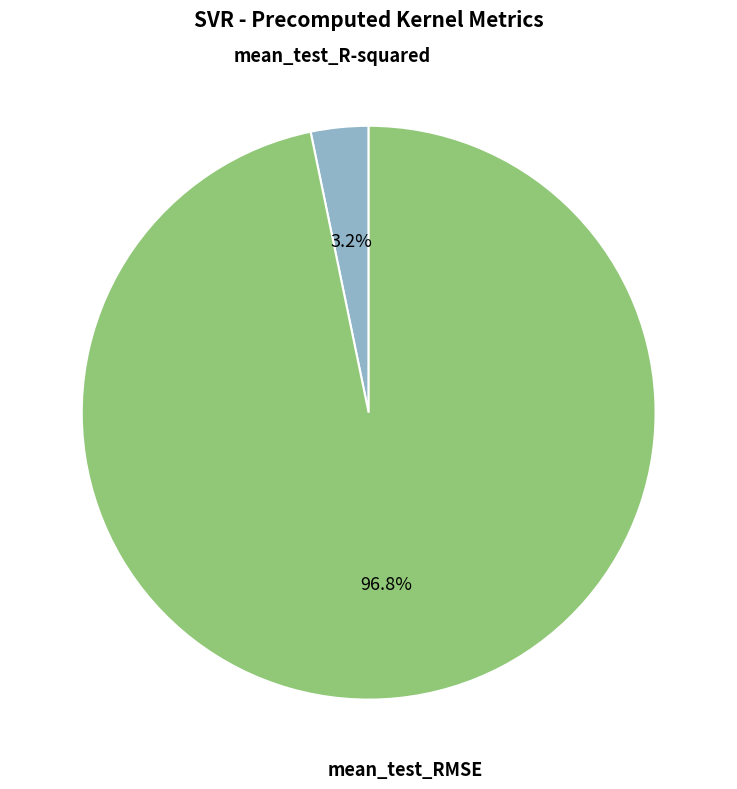

The mean_test_R-squared slice represents 3% of the pie. True or false?

True